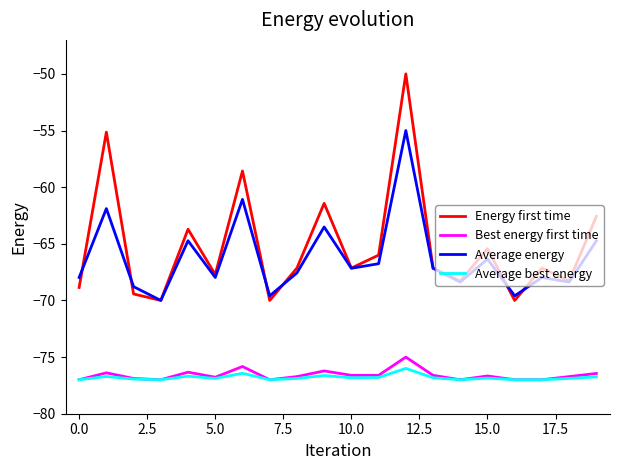

What are all the series names shown in the legend?

Energy first time, Best energy first time, Average energy, Average best energy